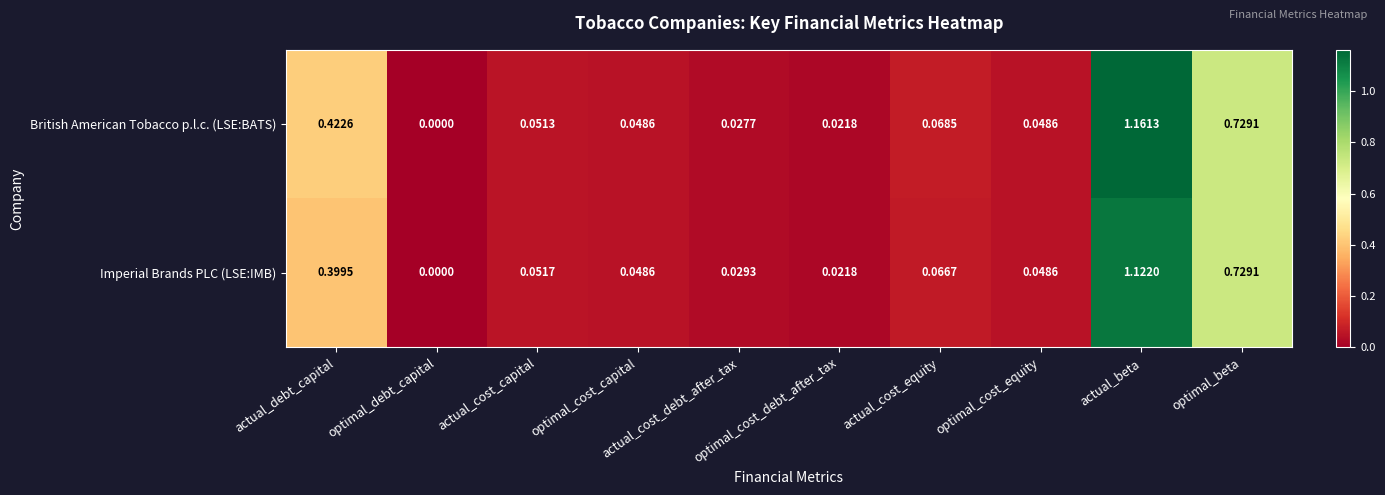

Which series has the largest range (max minus min)?

British American Tobacco p.l.c. (LSE:BATS)